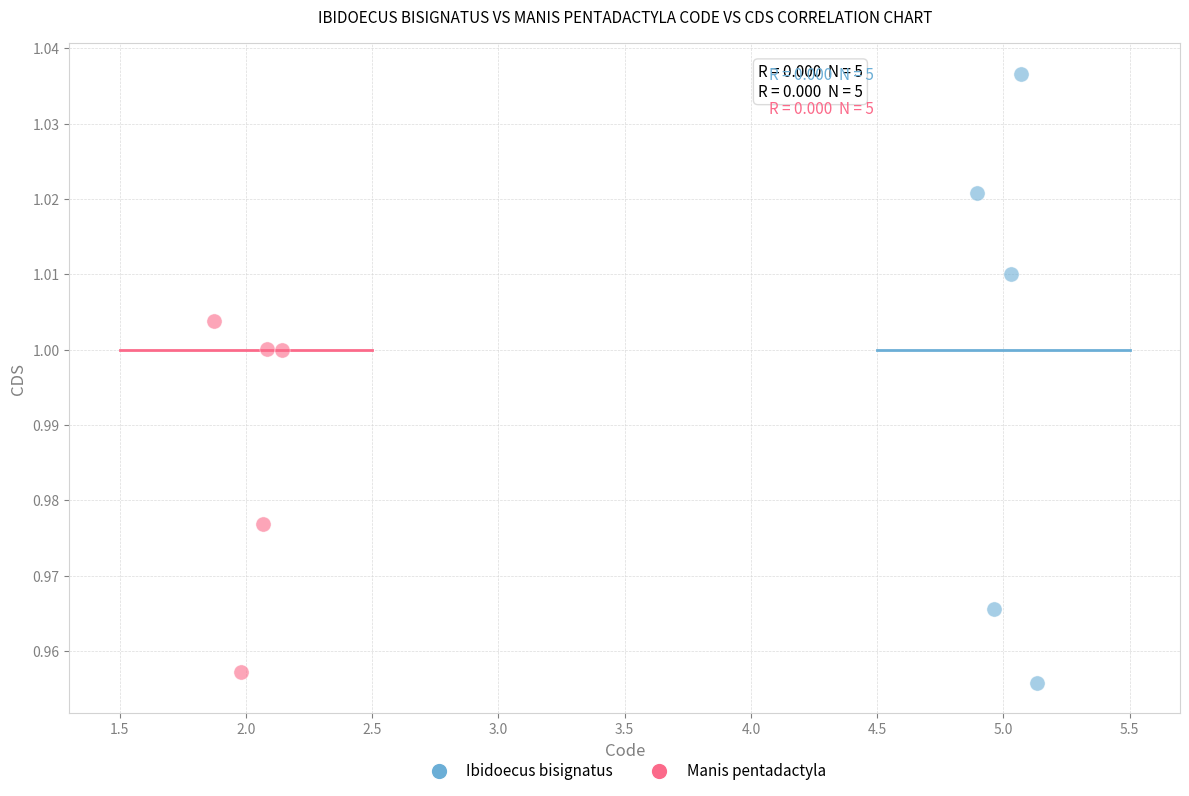

Which series has the widest spread of Y values?

Ibidoecus bisignatus